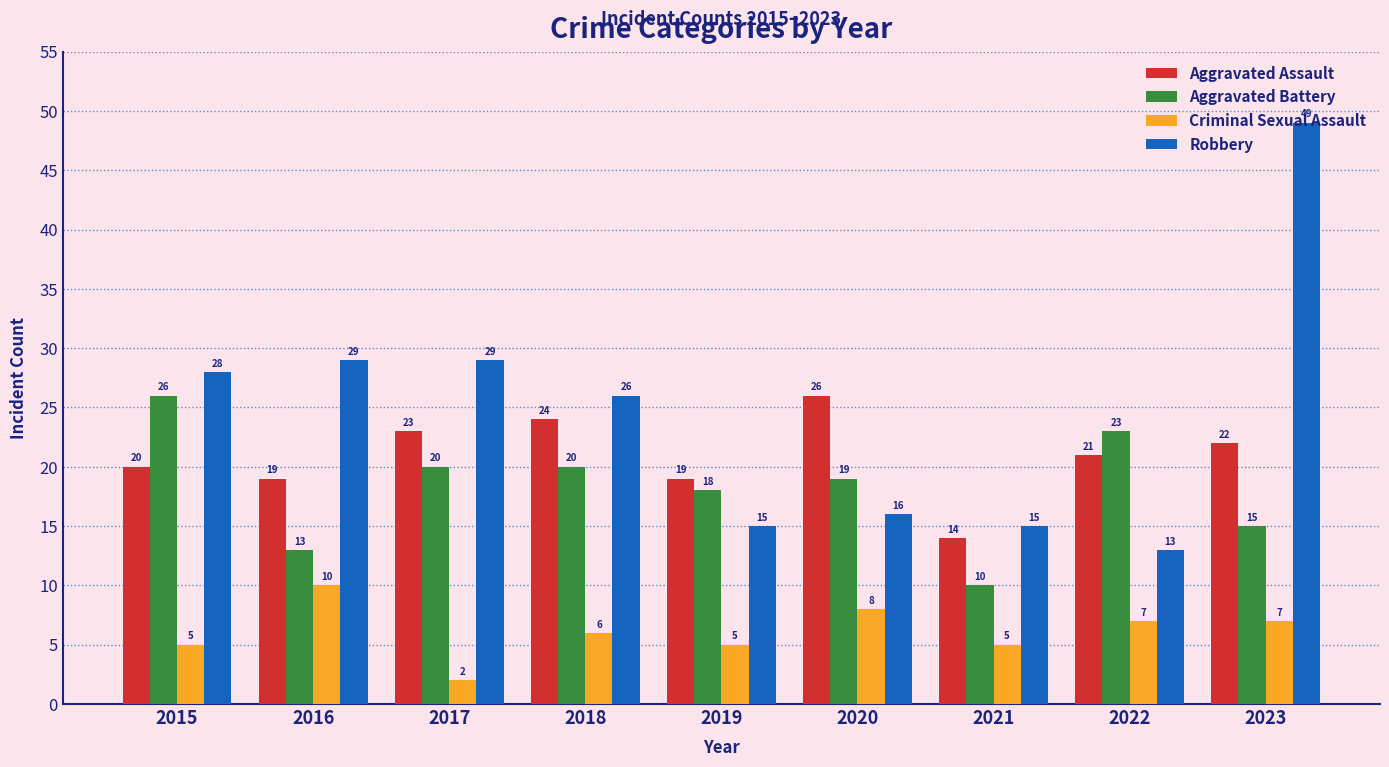

Is it true that Robbery equals 26 at 2018?

True